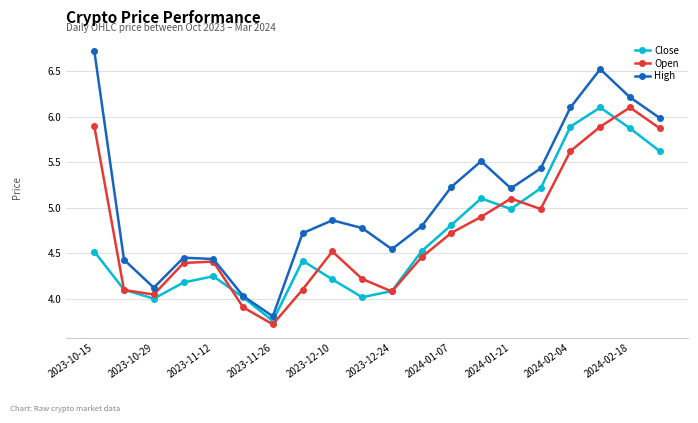

In Close, how many points are lower than both neighbors (excluding endpoints)?

4